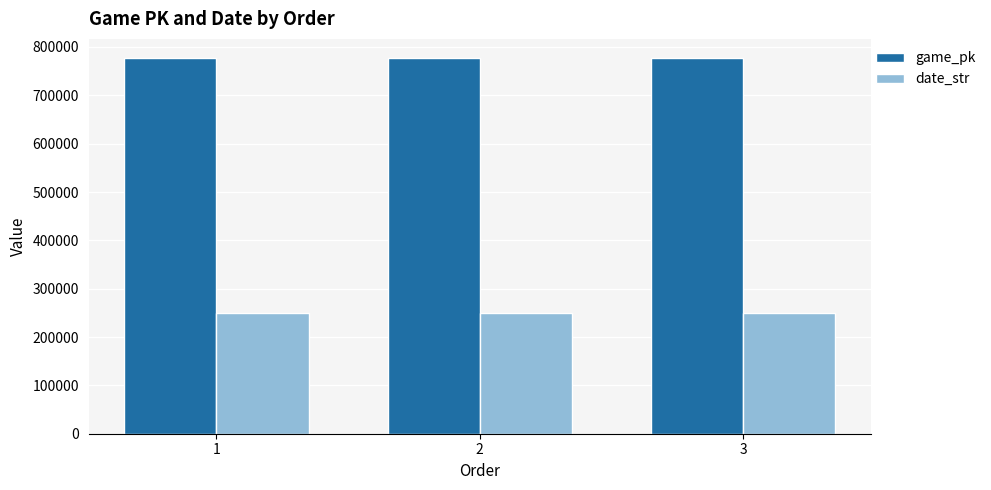

How many categories are shown in the chart?

3